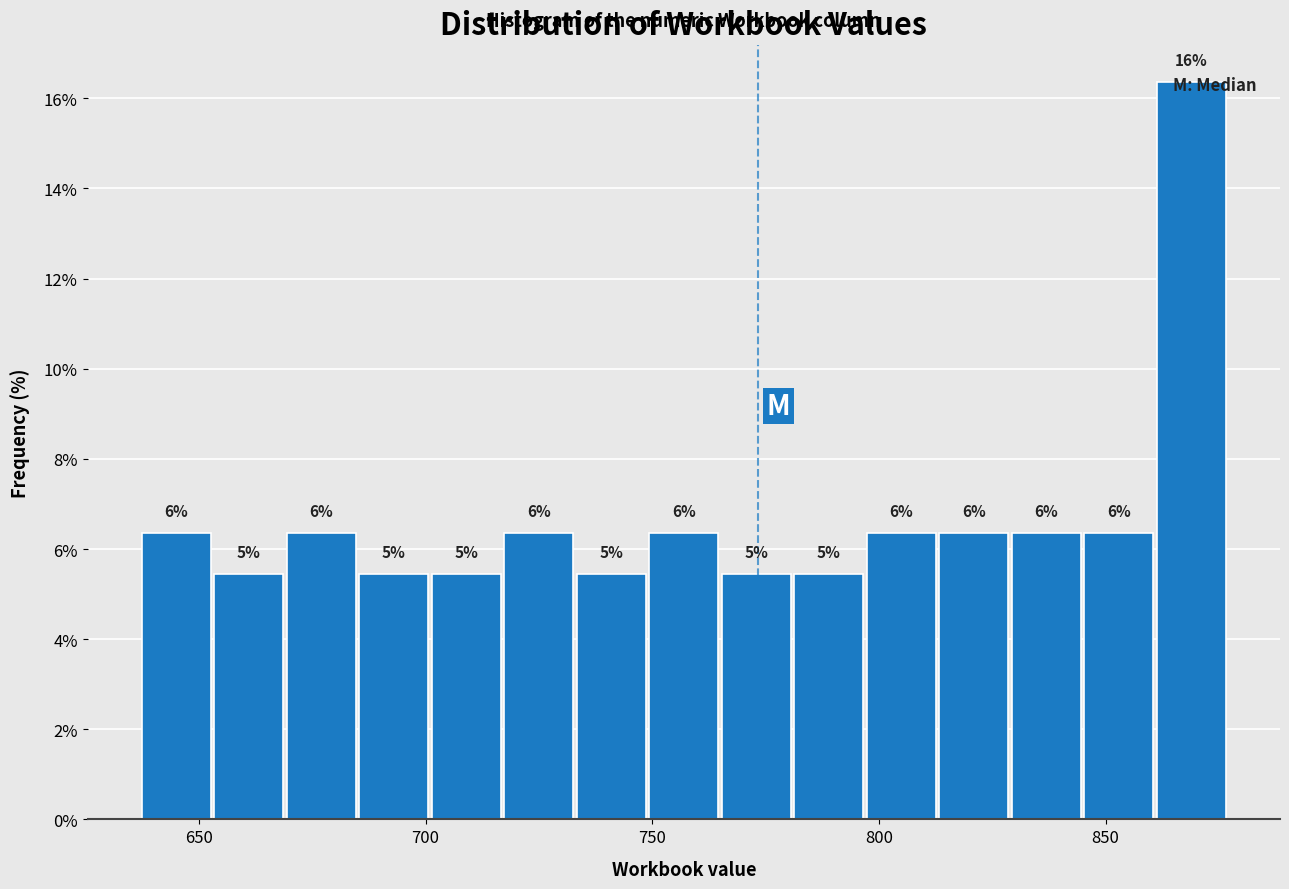

Read against the x-axis, roughly where is the centre of the tallest bar?

870